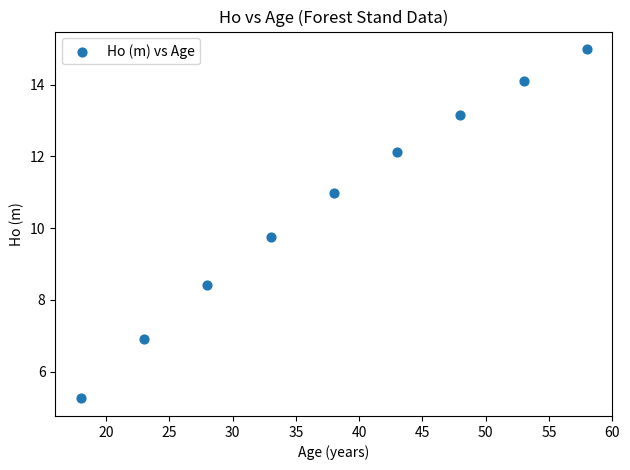

What Y value in the scatter plot is closest to 10?

9.8